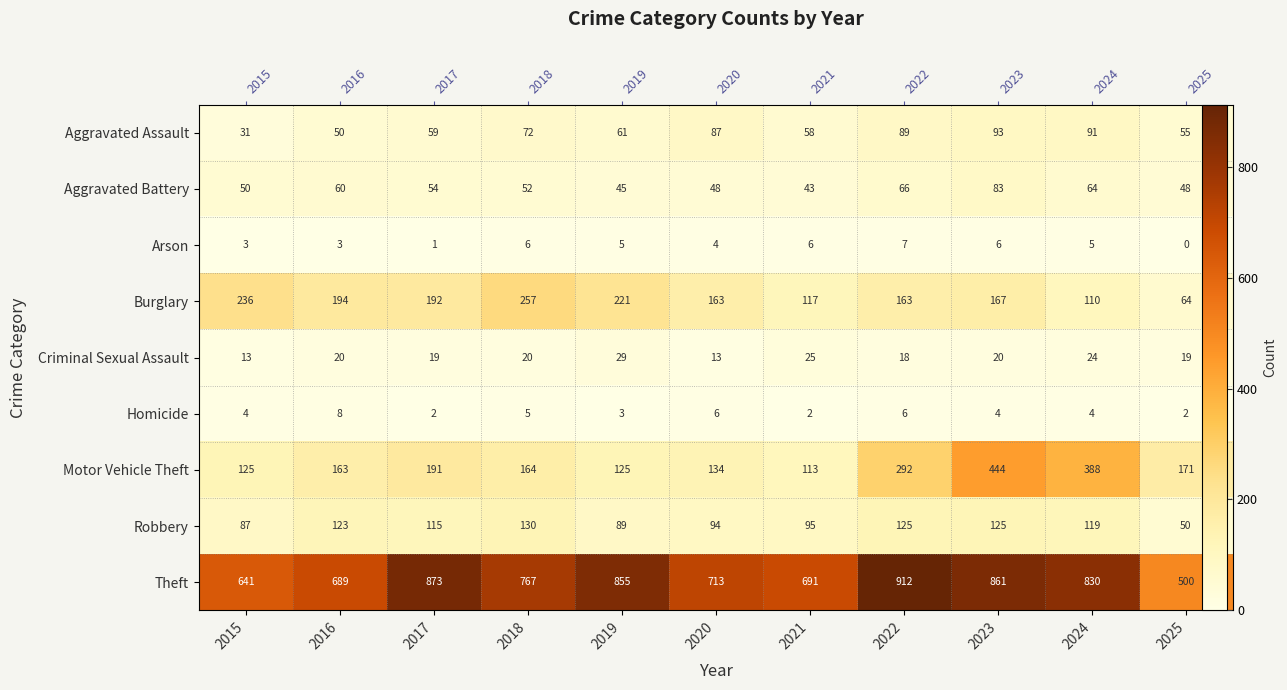

At which label is Aggravated Battery closest to 63?

2024